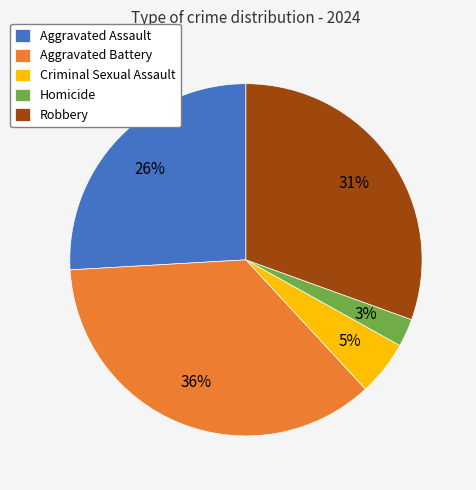

To the nearest percent, what portion does Criminal Sexual Assault represent?

5%